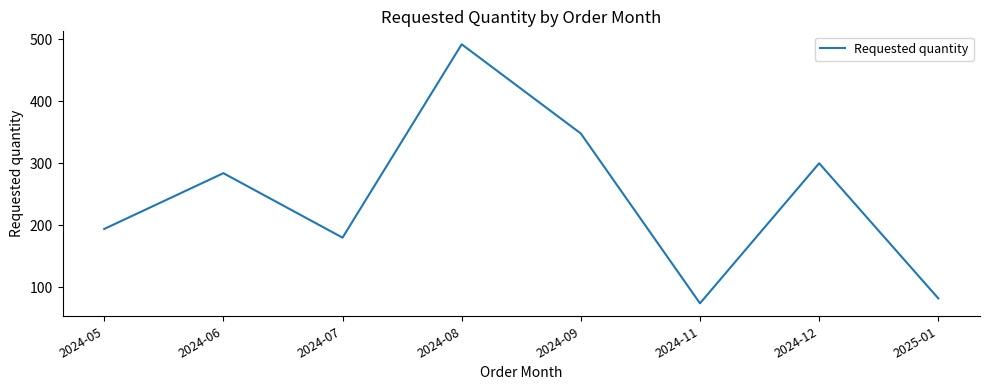

Reading left to right, list all the values displayed in this chart.

2024-05=194	2024-06=284	2024-07=180	2024-08=492	2024-09=348	2024-11=74	2024-12=300	2025-01=82